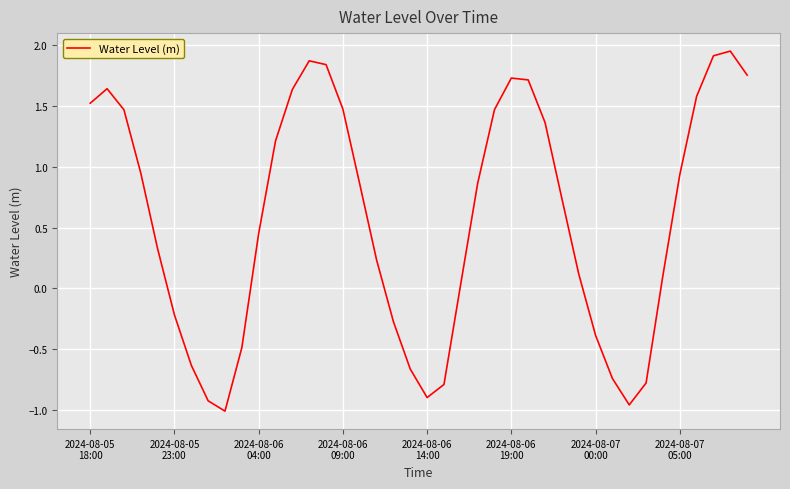

What is the difference between the maximum and minimum values?

3.0